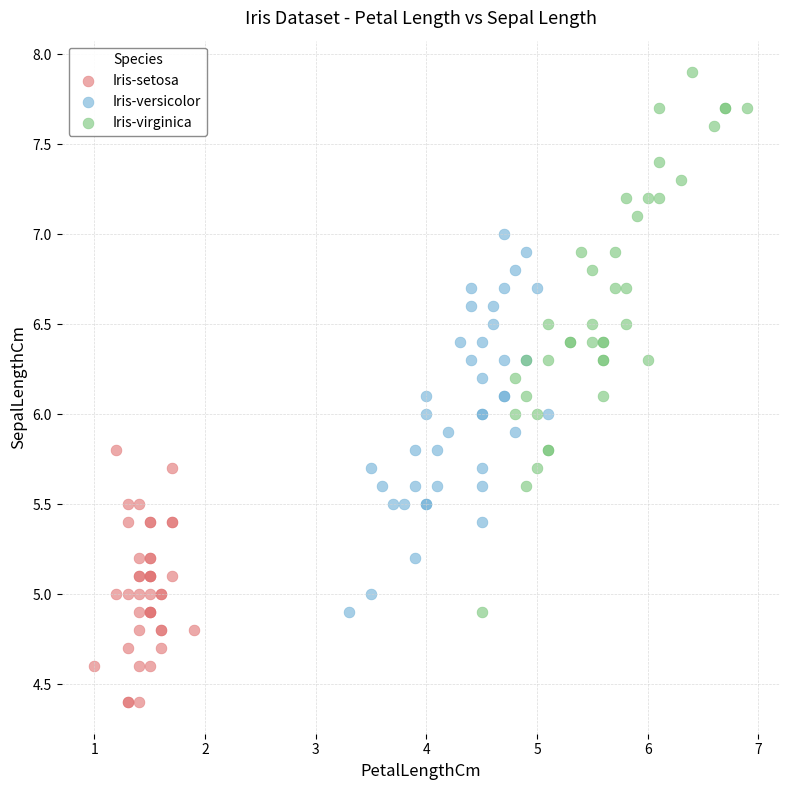

What are all the series names shown in the legend?

Iris-setosa, Iris-versicolor, Iris-virginica